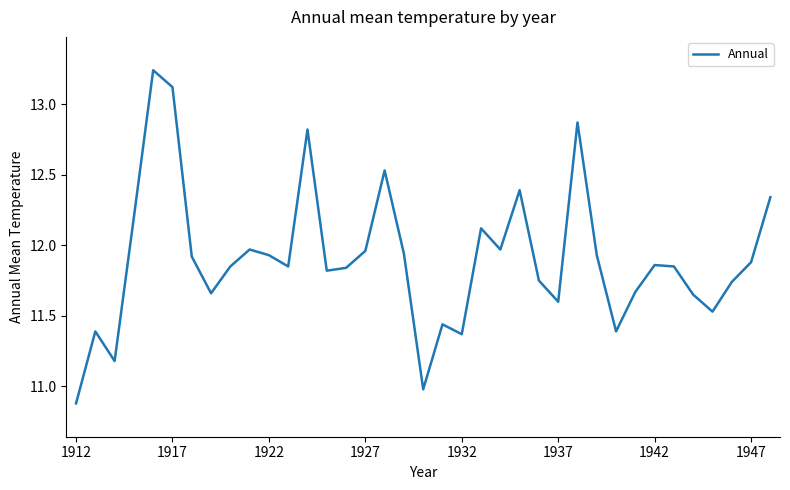

What is the difference between the maximum and minimum values?

2.4